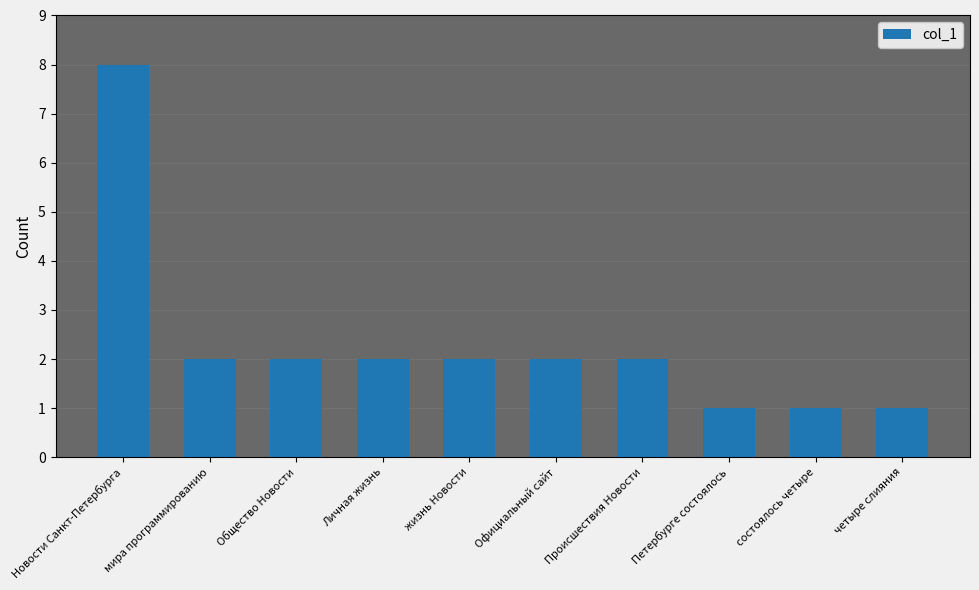

Between четыре слияния and Общество Новости, which is larger?

Общество Новости